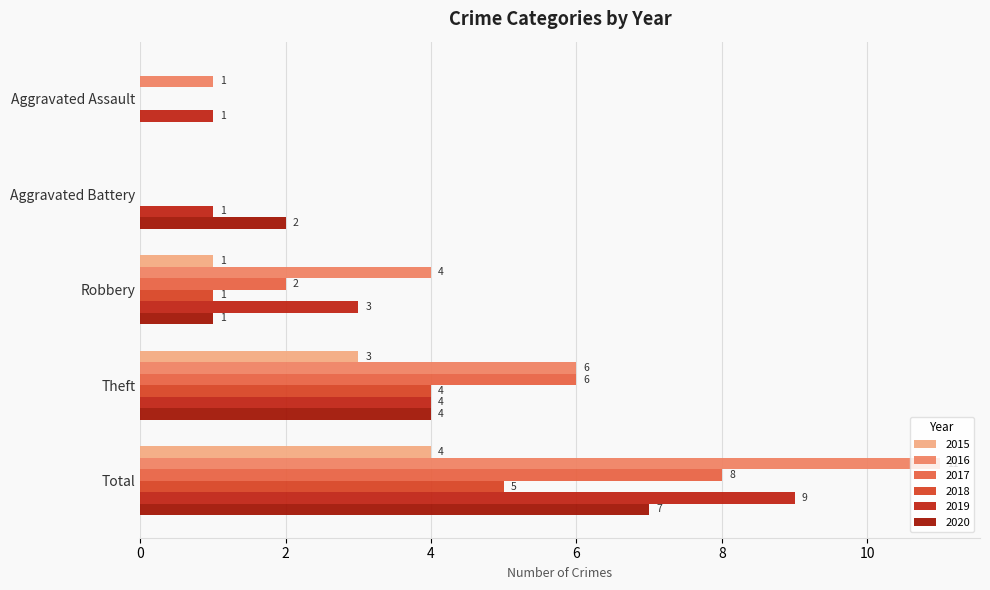

Count the 2015 values in the range 0 to 3.

4